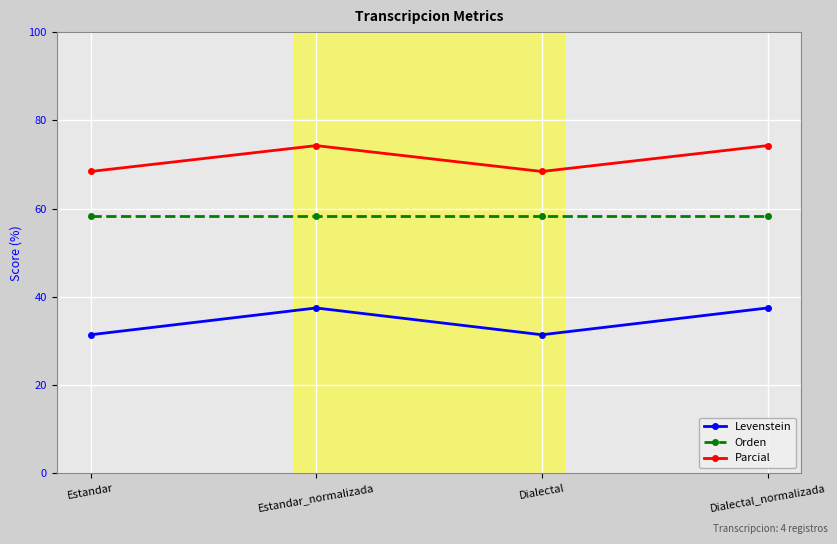

The Parcial series shows 18.4 at Dialectal_normalizada. True or false?

False